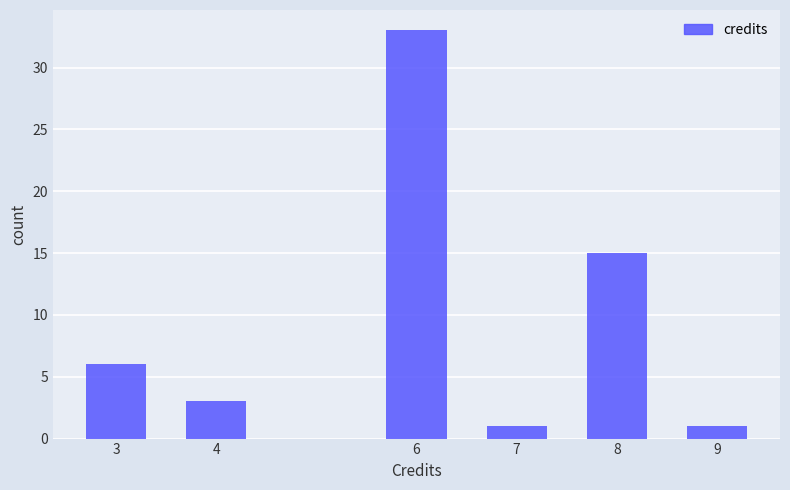

Reading left to right, extract all data points from this chart.

6	3	33	1	15	1